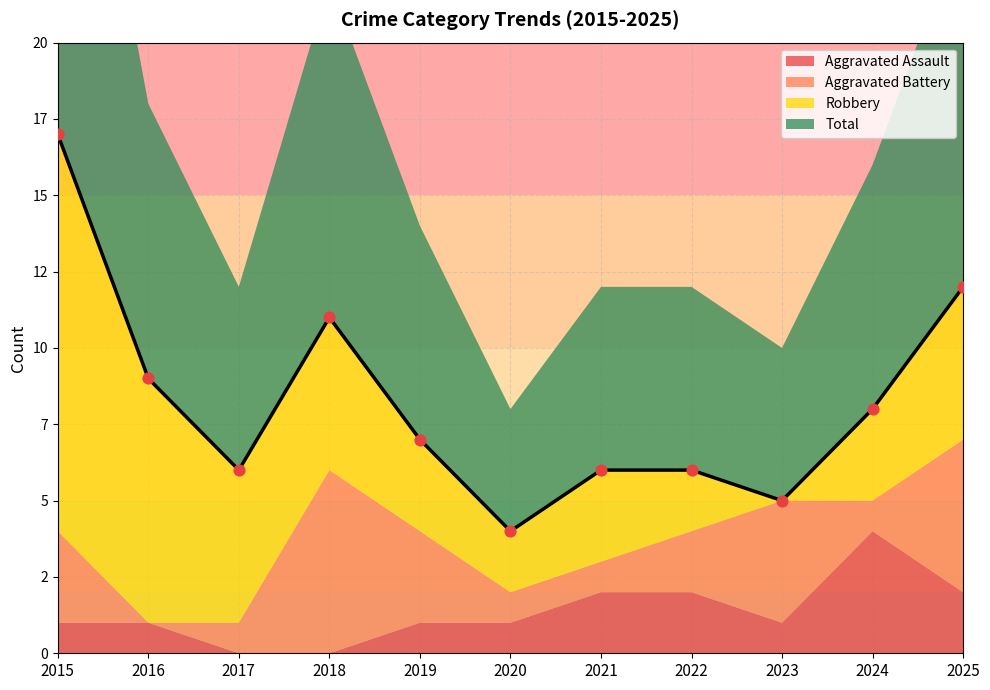

Which series reaches the maximum Y coordinate?

Total